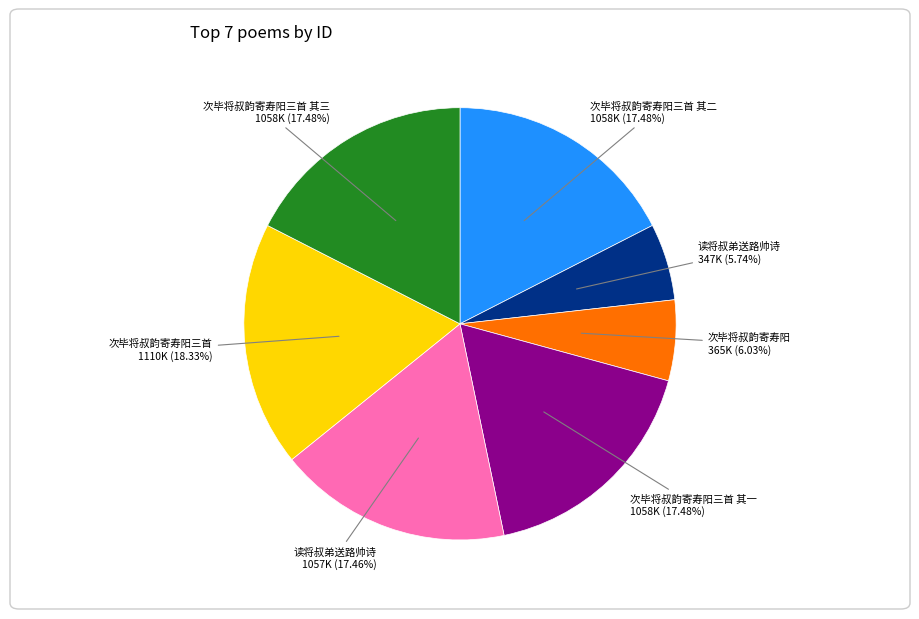

Does any single category account for the majority?

No